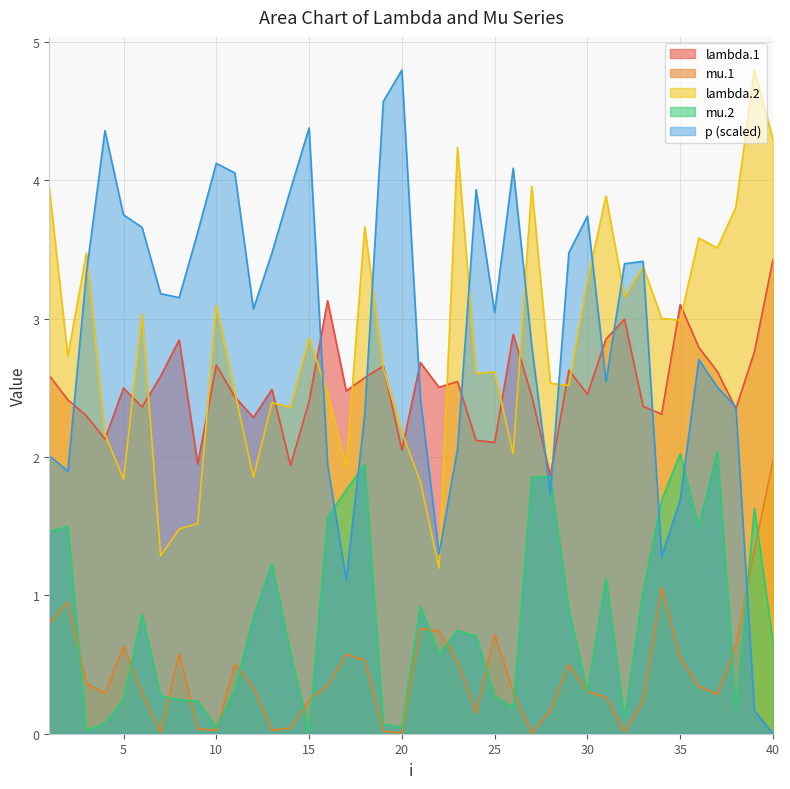

What is the approximate value of lambda.2 at 7?

1.3